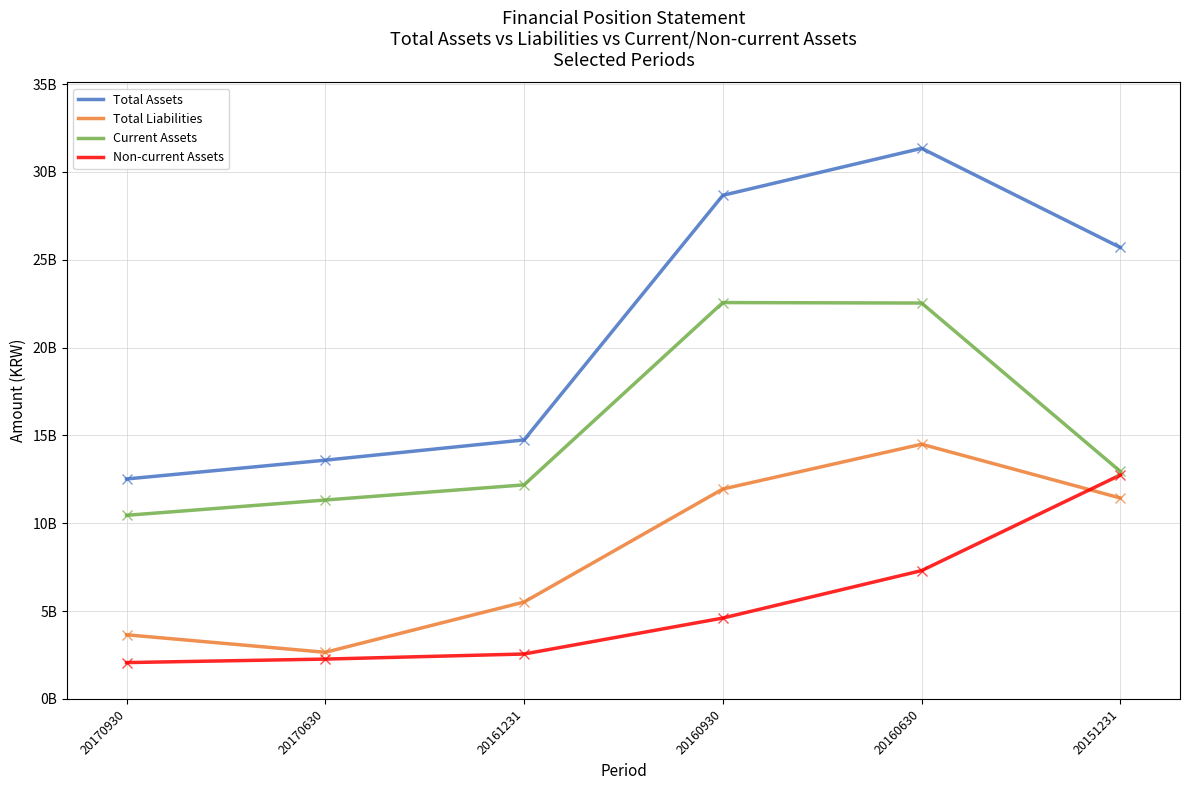

The value of Current Assets at 20161231 is 6341882427. True or false?

False